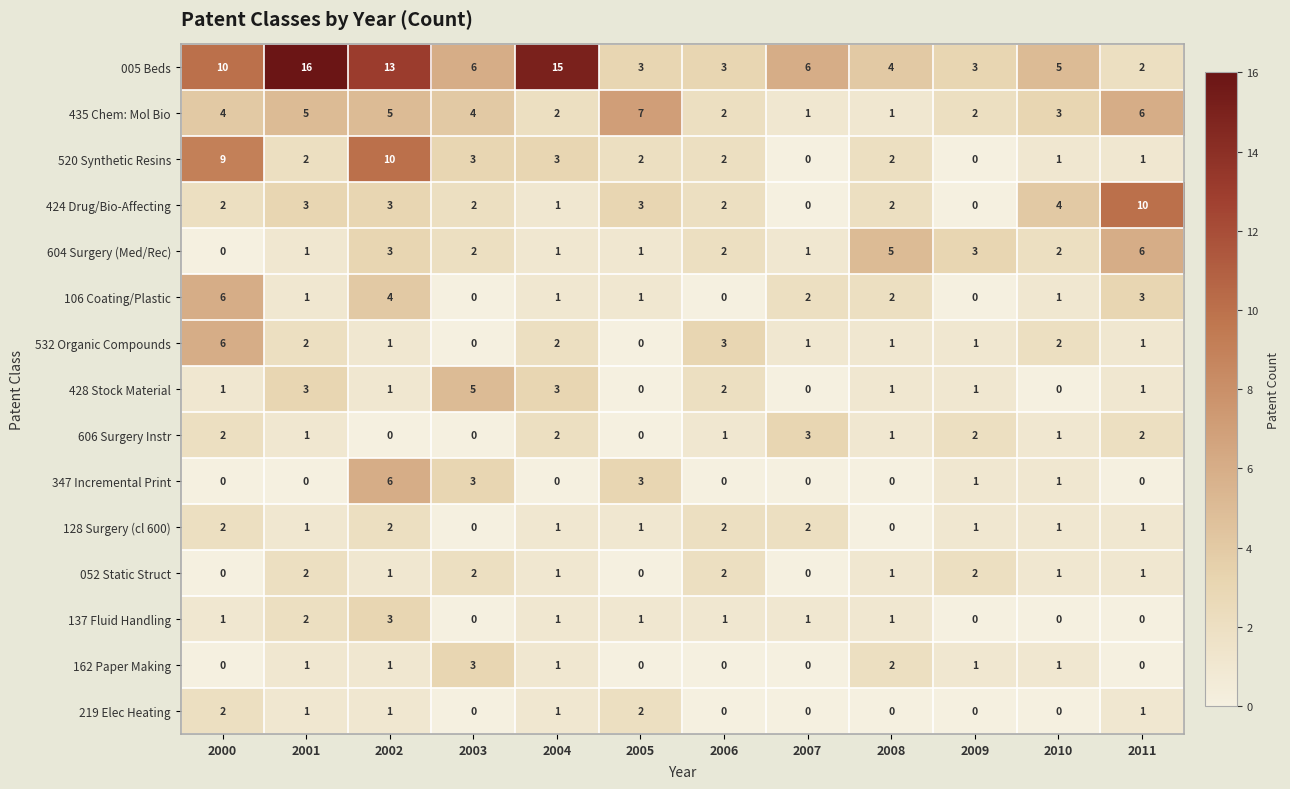

At which category is the sum across all series the highest?

2002